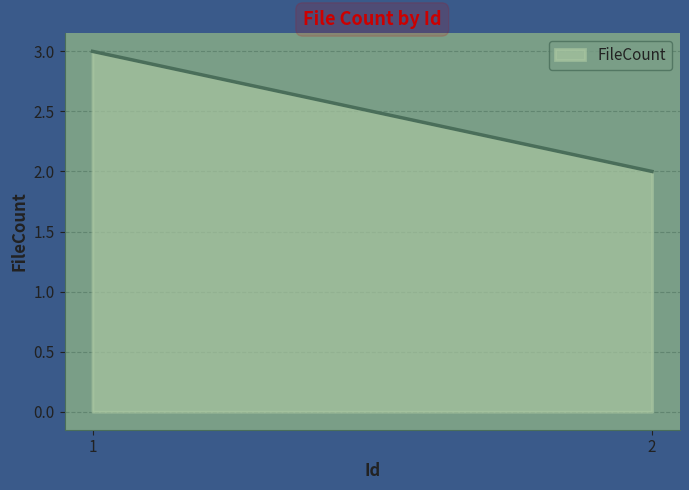

What is the sum of all values?

5